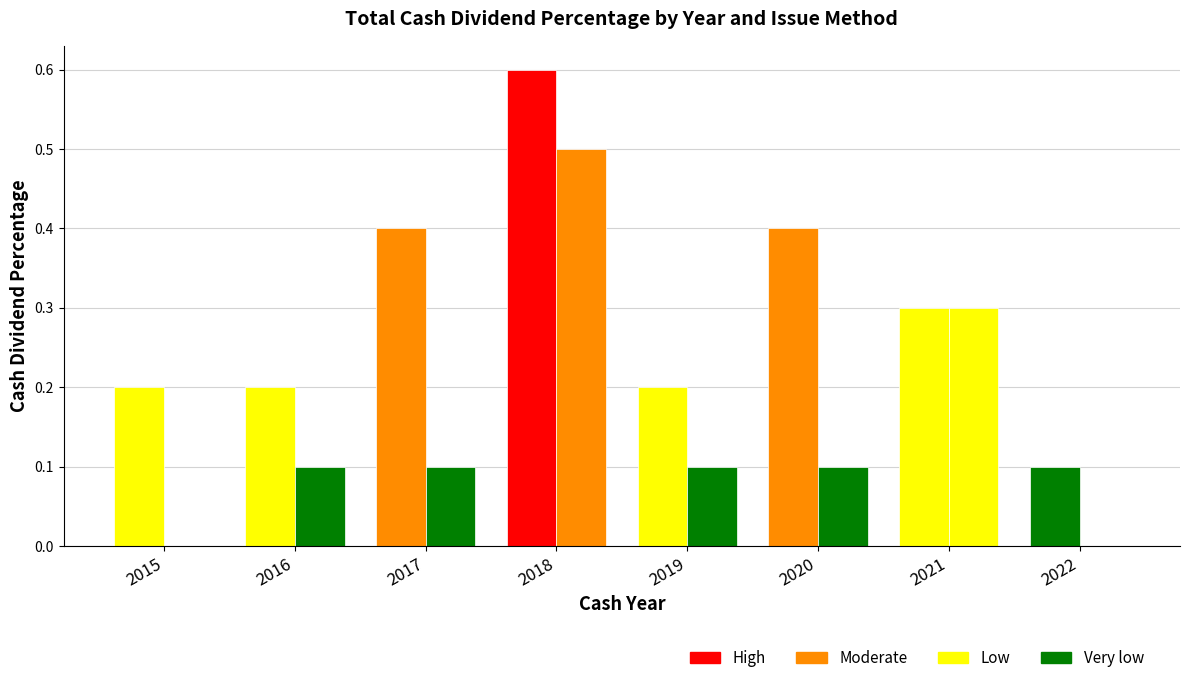

True or false: share has a value of 0.1 at 8.

True